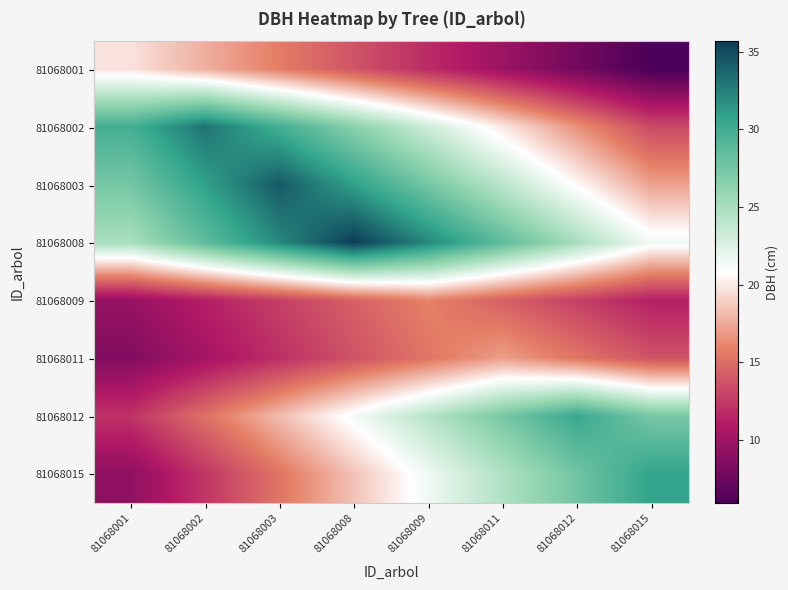

Which series has the largest total across all categories?

81068008